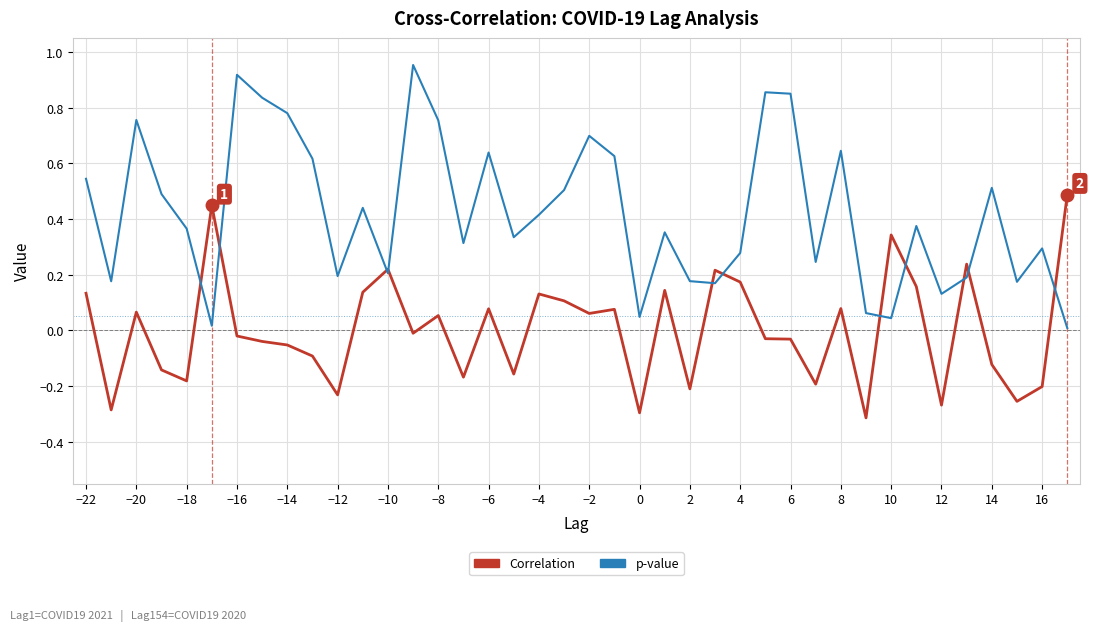

True or false: Correlation has more than 1 interior local peaks.

True